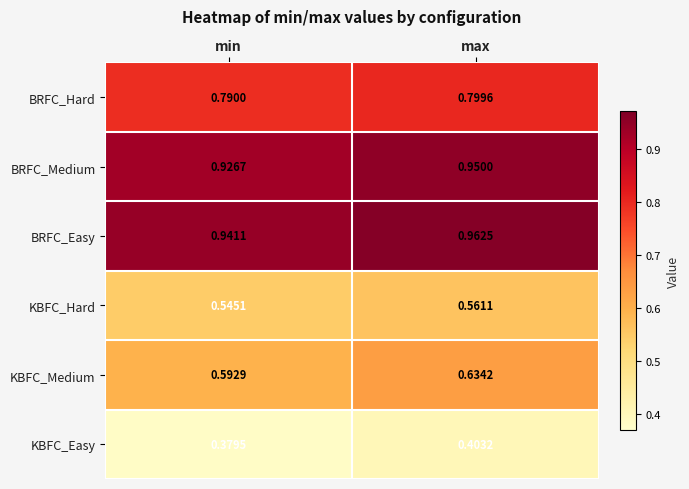

Which series changed the most between min and max?

KBFC_Medium